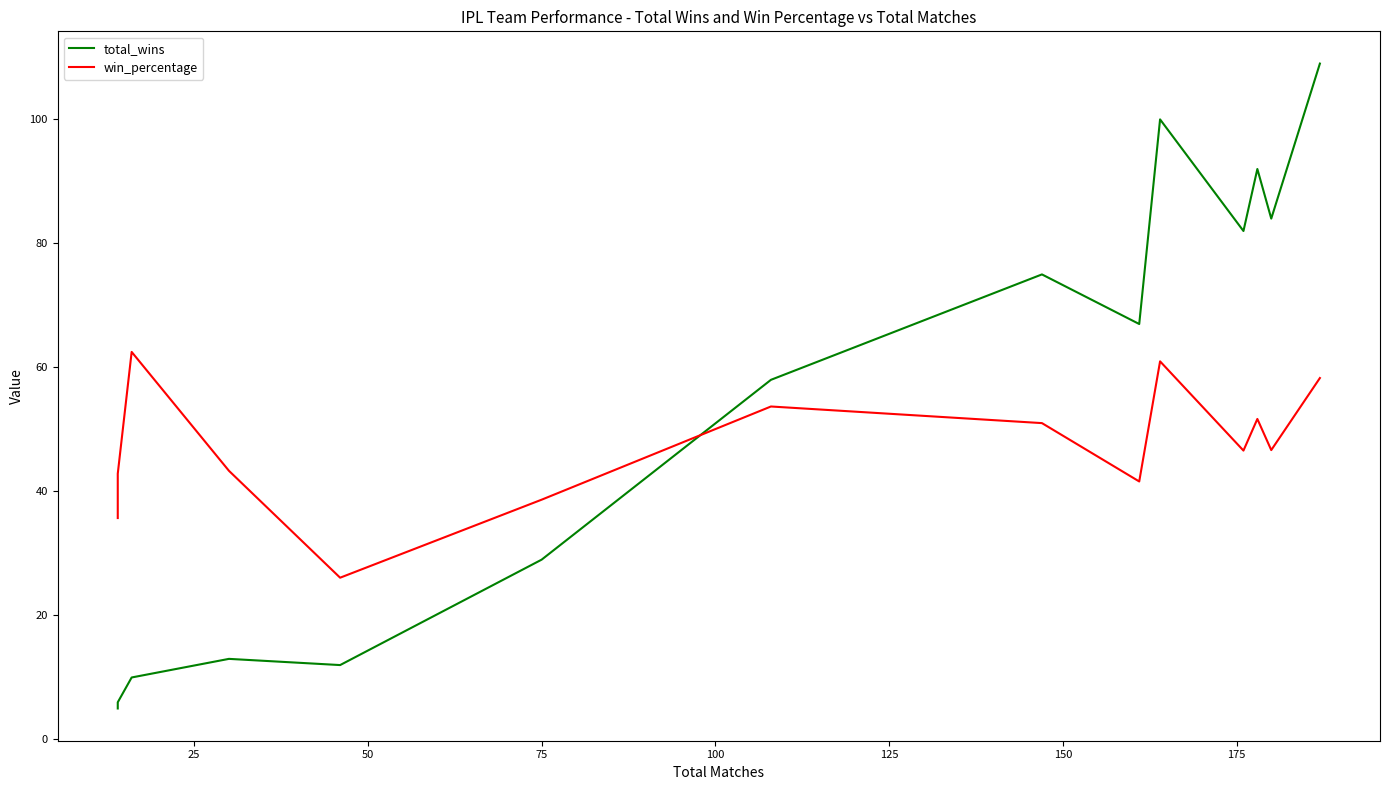

Is it true that total_wins equals 82.4 at 175?

False